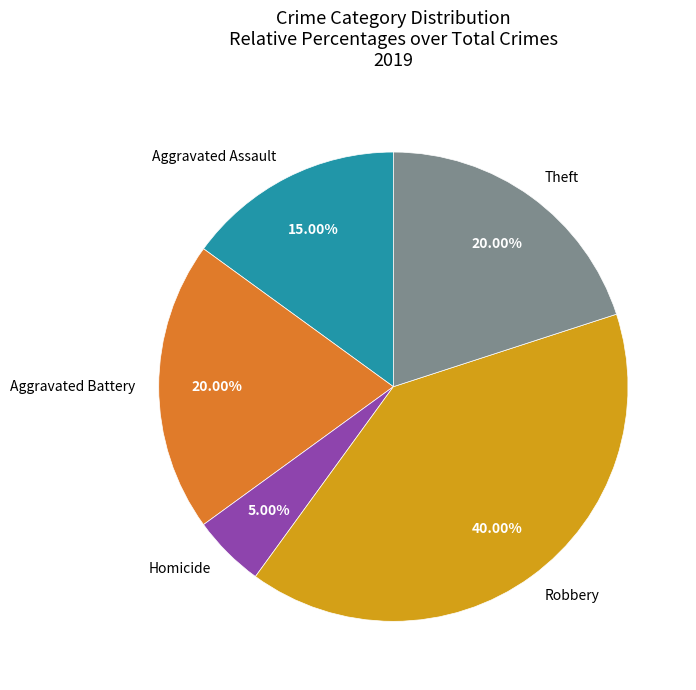

Which slice is the largest?

Robbery